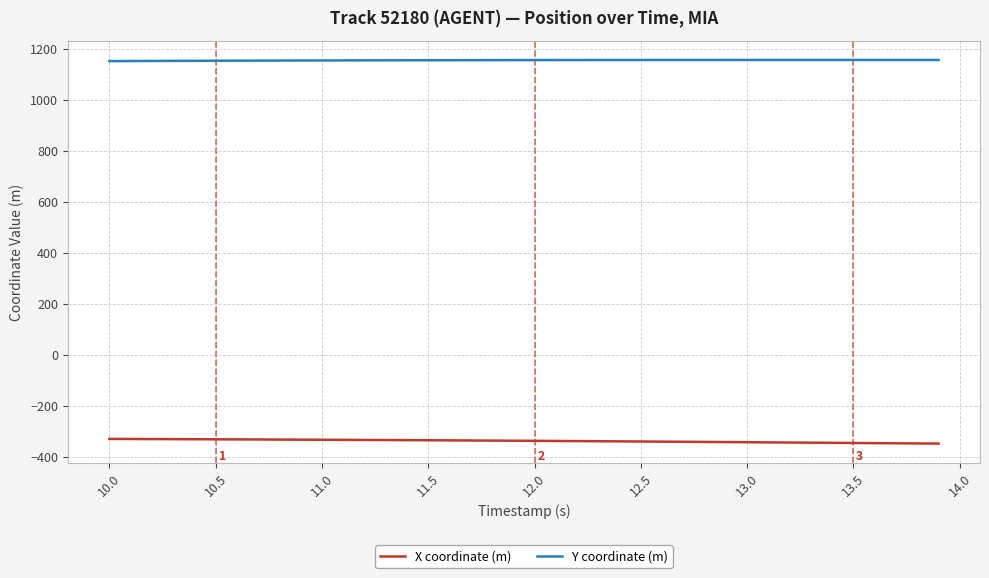

List the series in order of their peak value, lowest first.

X coordinate (m), Y coordinate (m)